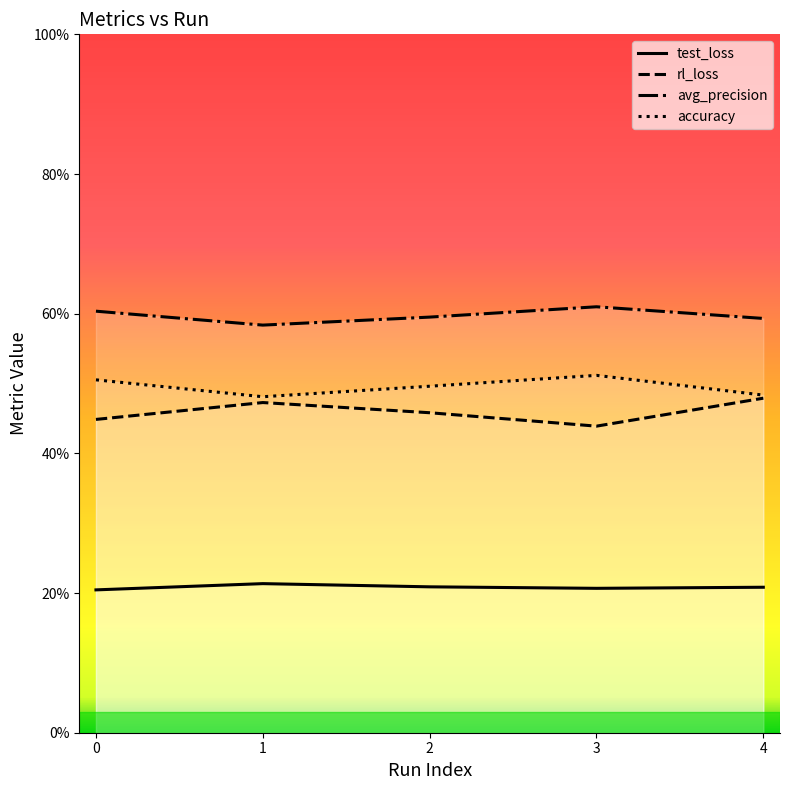

At 4, list the series in order from smallest to largest.

test_loss, rl_loss, accuracy, avg_precision